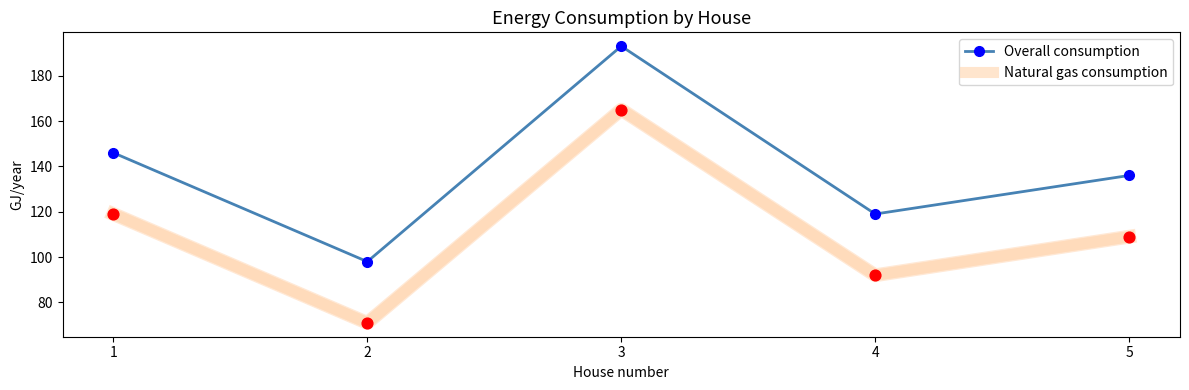

At which category is the sum across all series the highest?

3